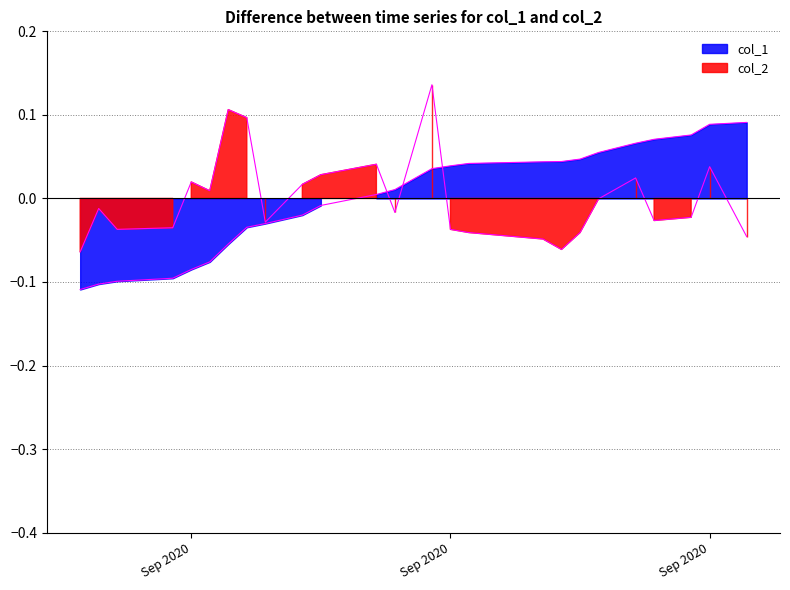

How many lines are shown in the chart?

1